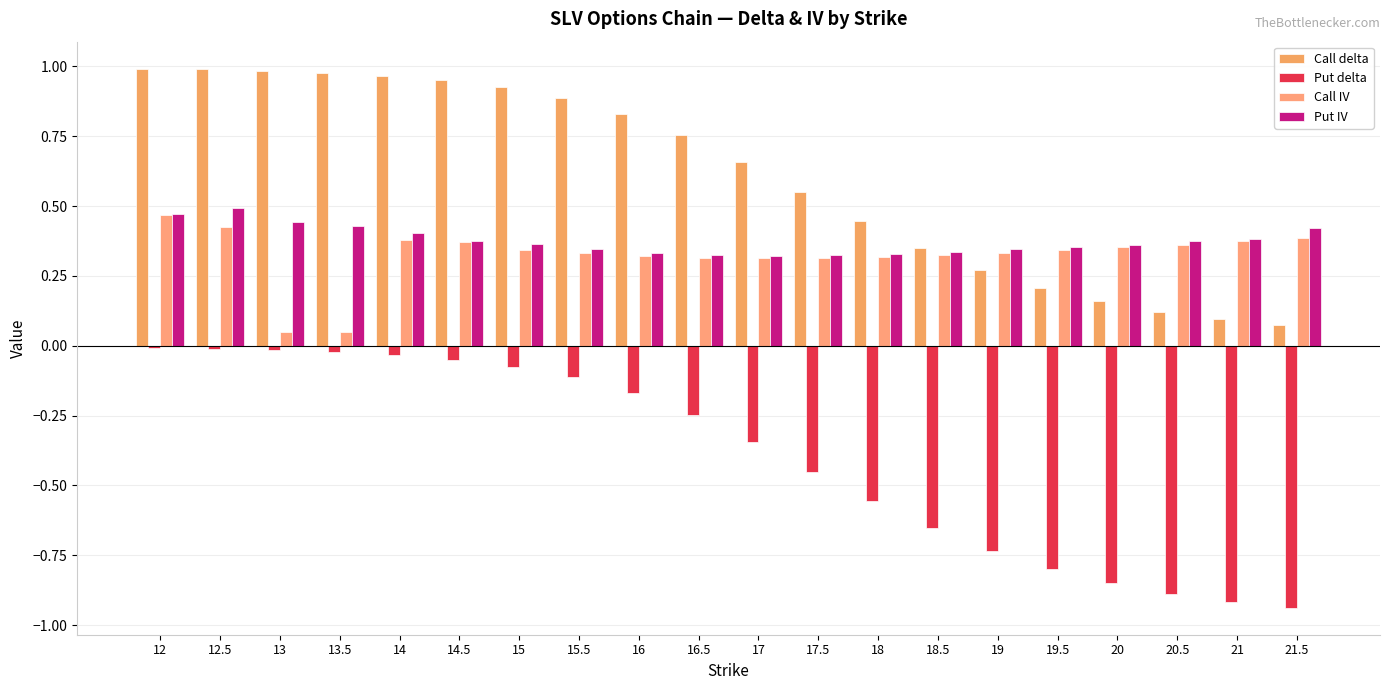

Which series has the largest range (max minus min)?

Put delta